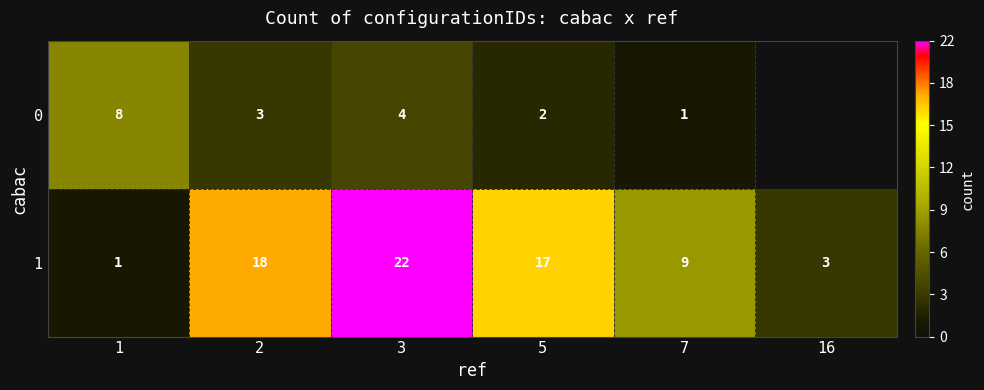

What is the sum of all 1 values?

70